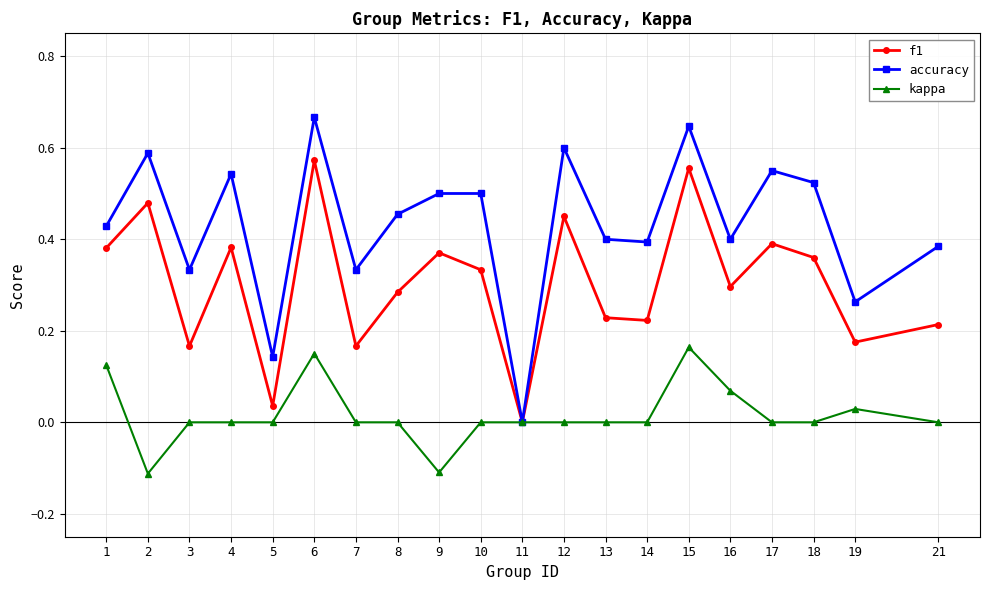

Which series has the largest total across all categories?

accuracy